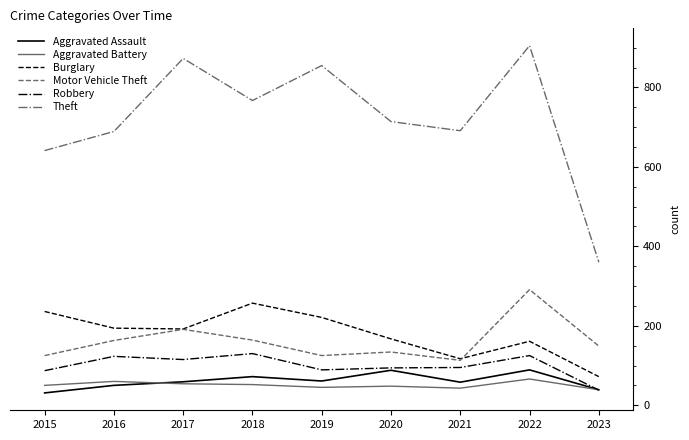

Is it true that Robbery equals 42 at 2022?

False